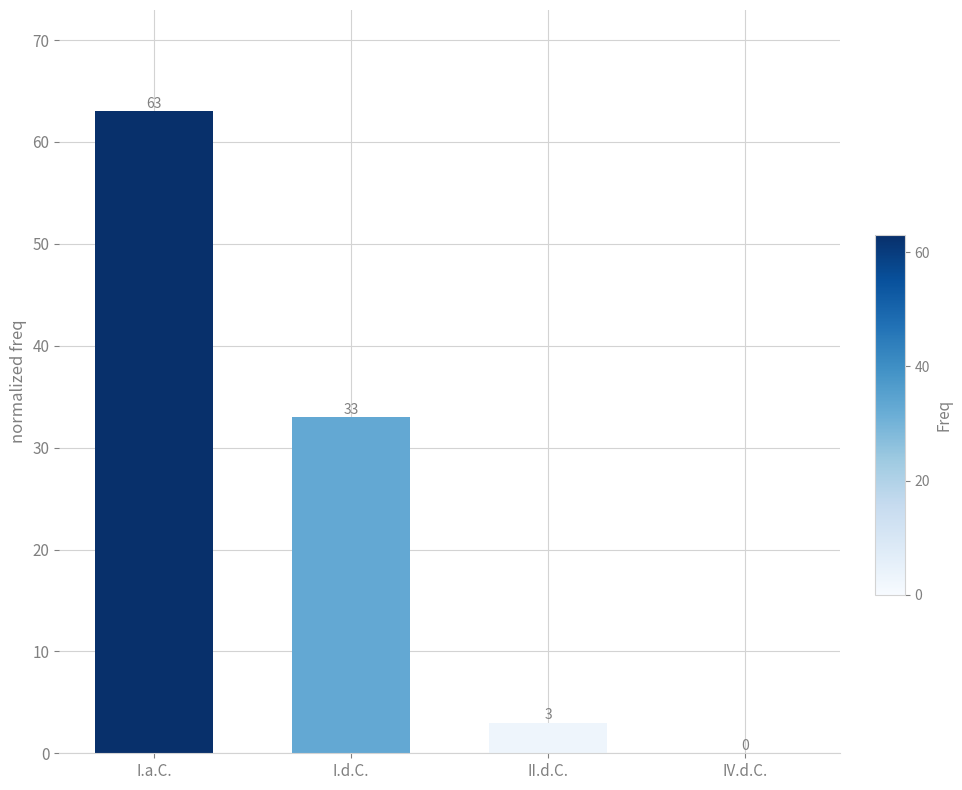

The chart shows a value of 33 at I.d.C.. True or false?

True